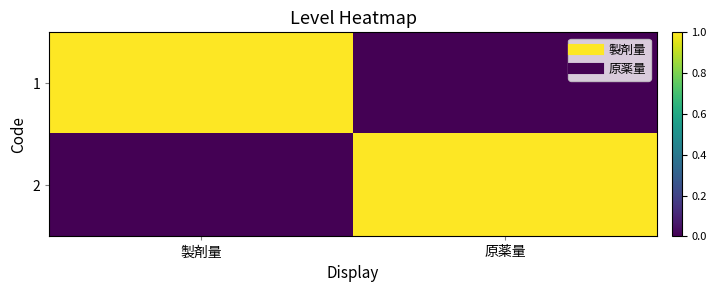

At which category is the sum across all series the highest?

製剤量